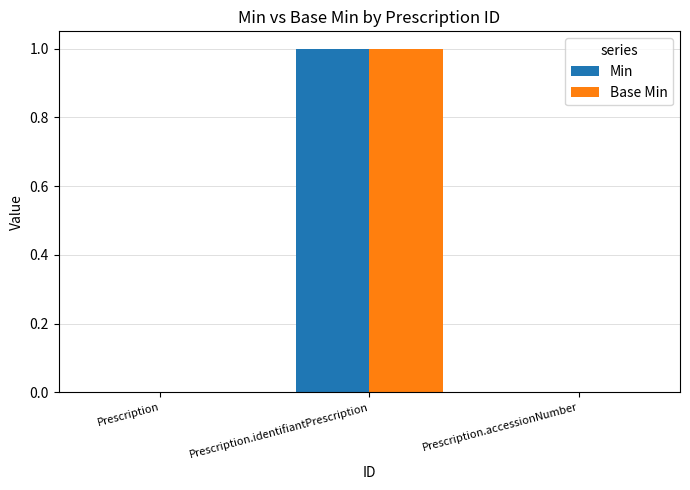

At which category is the sum across all series the highest?

Prescription.identifiantPrescription